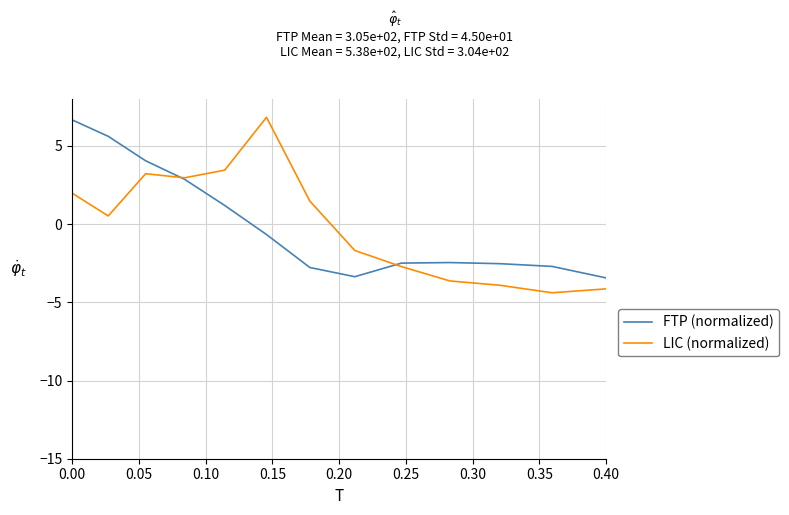

How many series are shown in this chart?

2